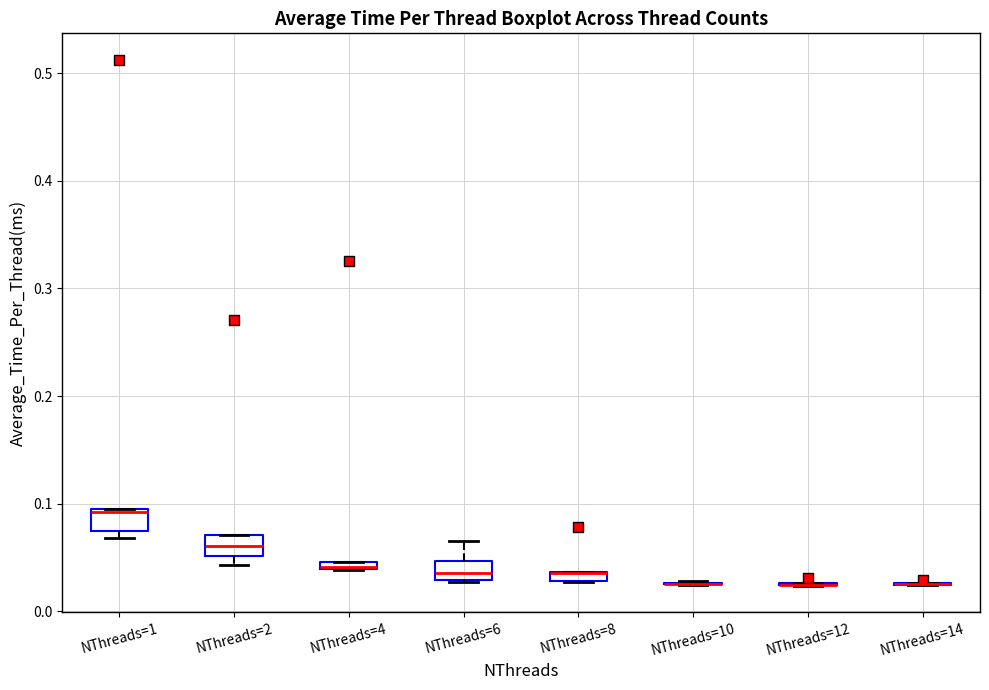

Where does the median line of the box for NThreads=6 sit on the y-axis? The values are not printed on the chart, so give them approximately, as read against the axis.

0.04